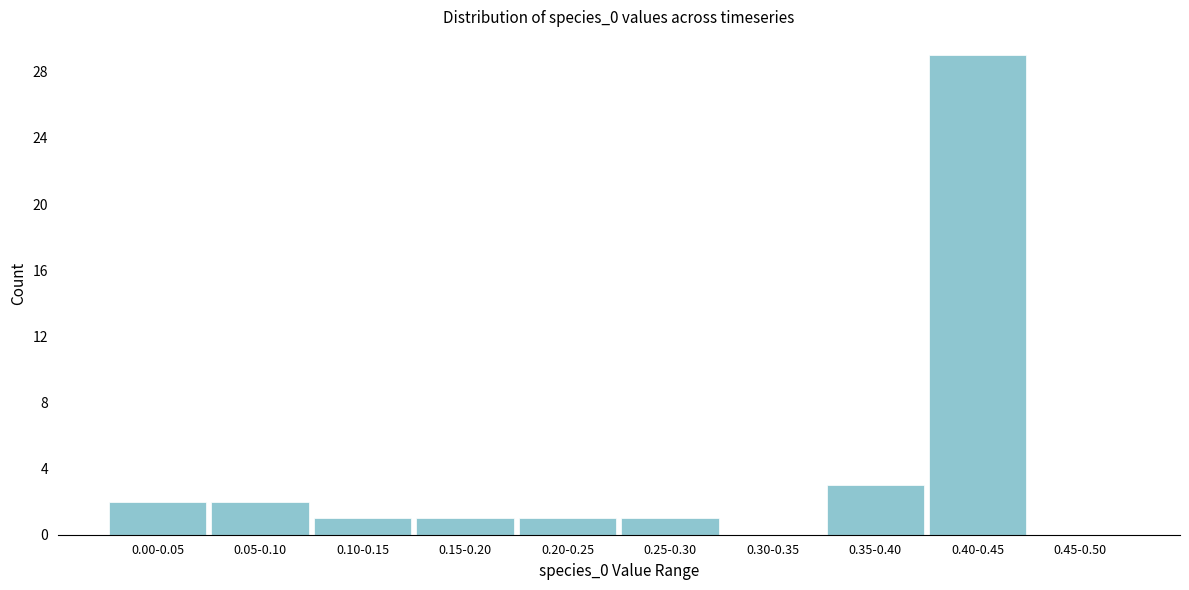

Reading left to right, what are all the values shown in this chart?

0.00-0.05=2	0.05-0.10=2	0.10-0.15=1	0.15-0.20=1	0.20-0.25=1	0.25-0.30=1	0.30-0.35=0	0.35-0.40=3	0.40-0.45=29	0.45-0.50=0